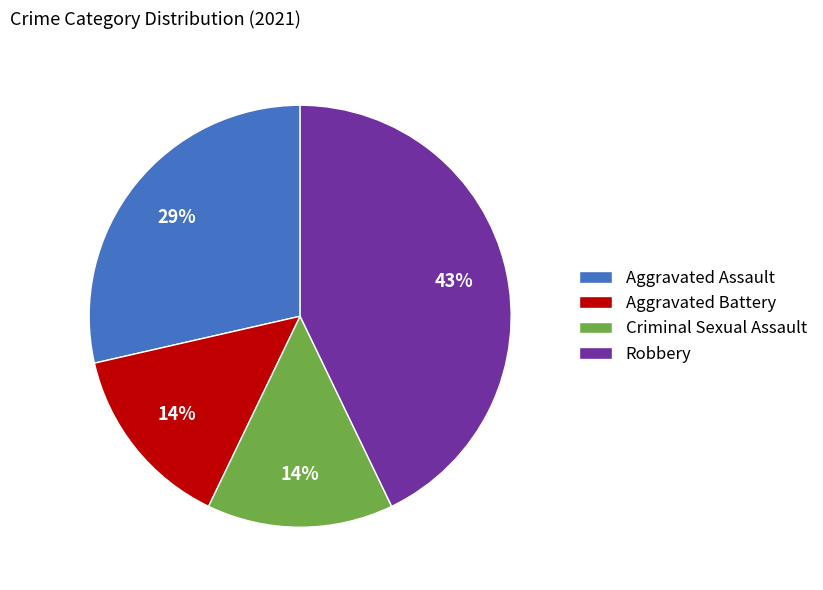

To the nearest percent, what portion does Criminal Sexual Assault represent?

14%